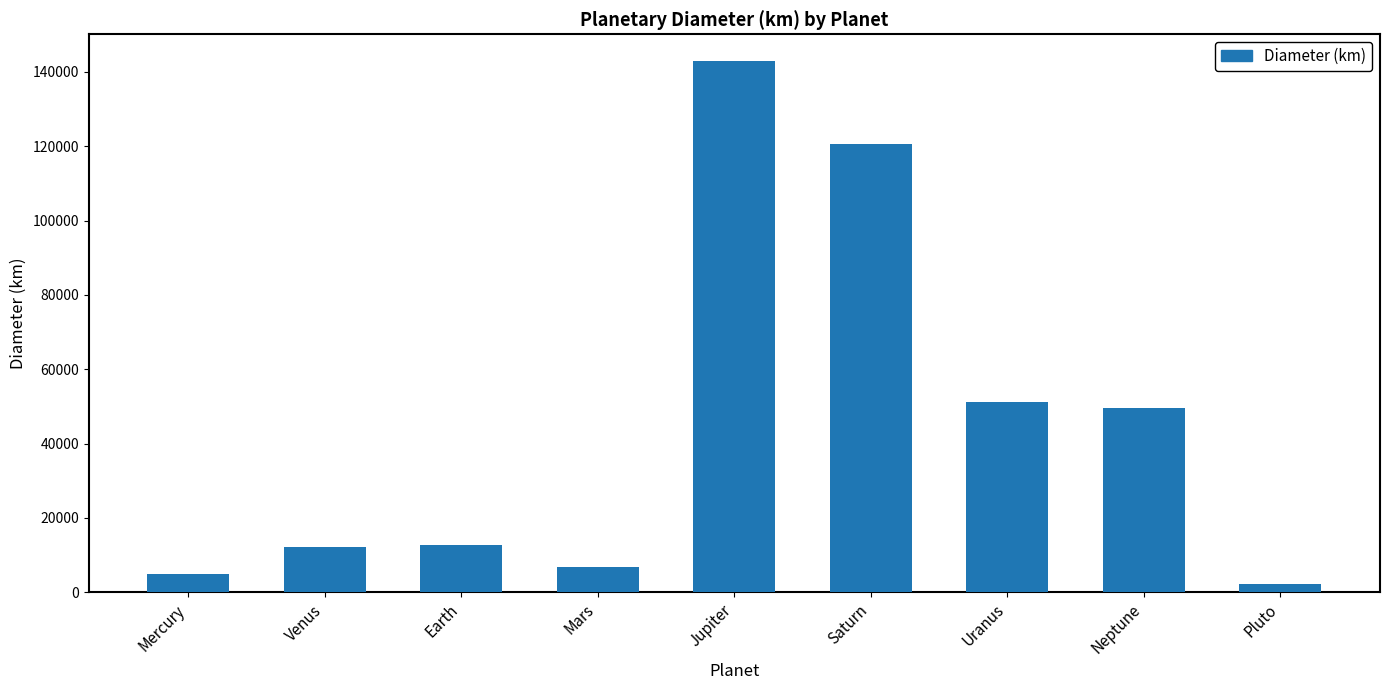

What is the difference between the values at Mars and Neptune?

42735.6